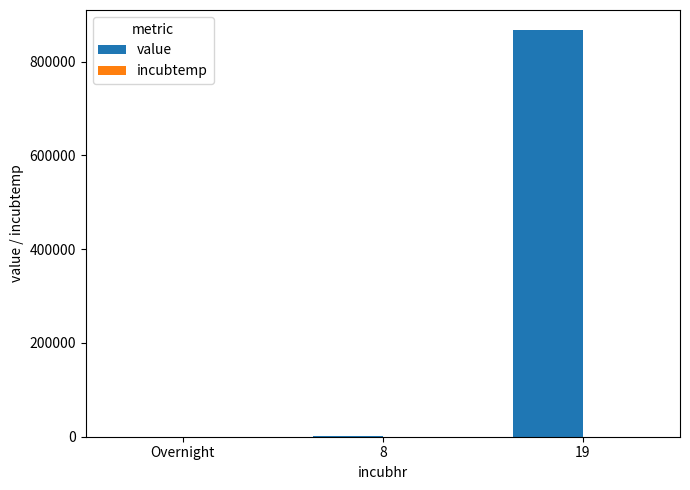

How many categories are shown in the chart?

3